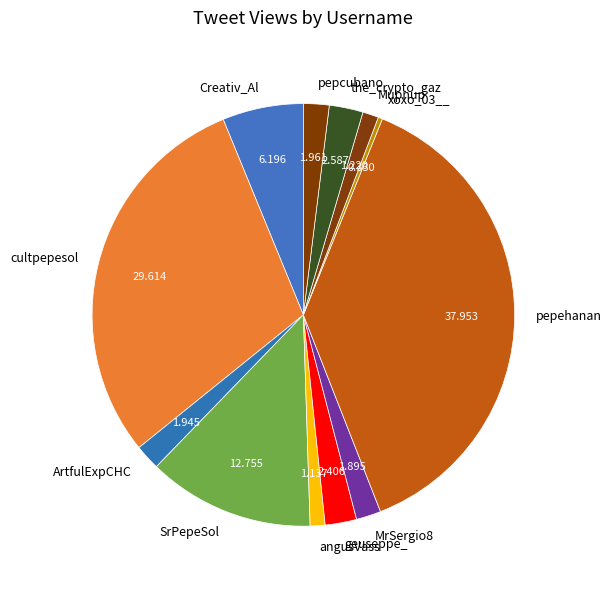

Is it true that pepehanan is 45% of the pie?

False